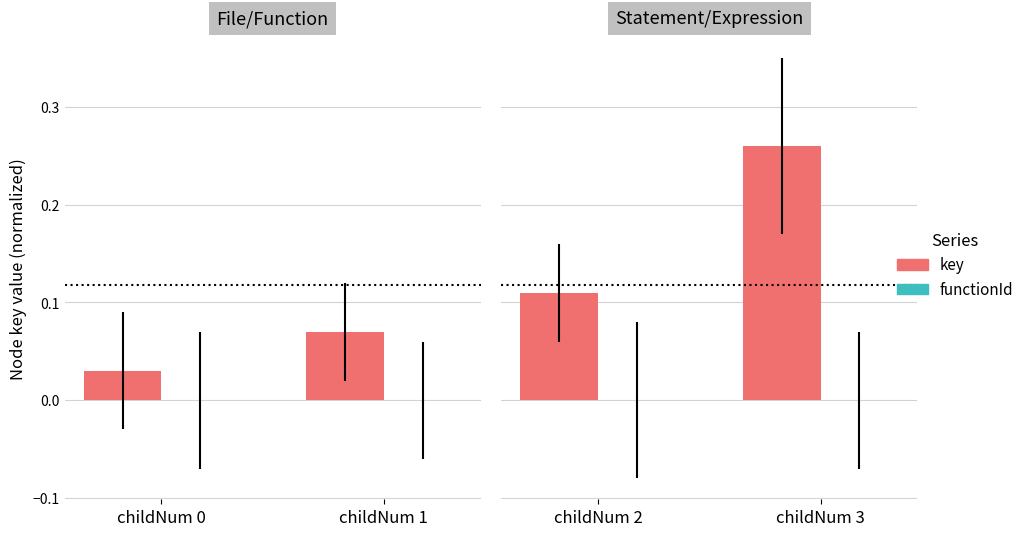

Is the value of functionId at childNum 2 greater than the value of key at childNum 2?

No